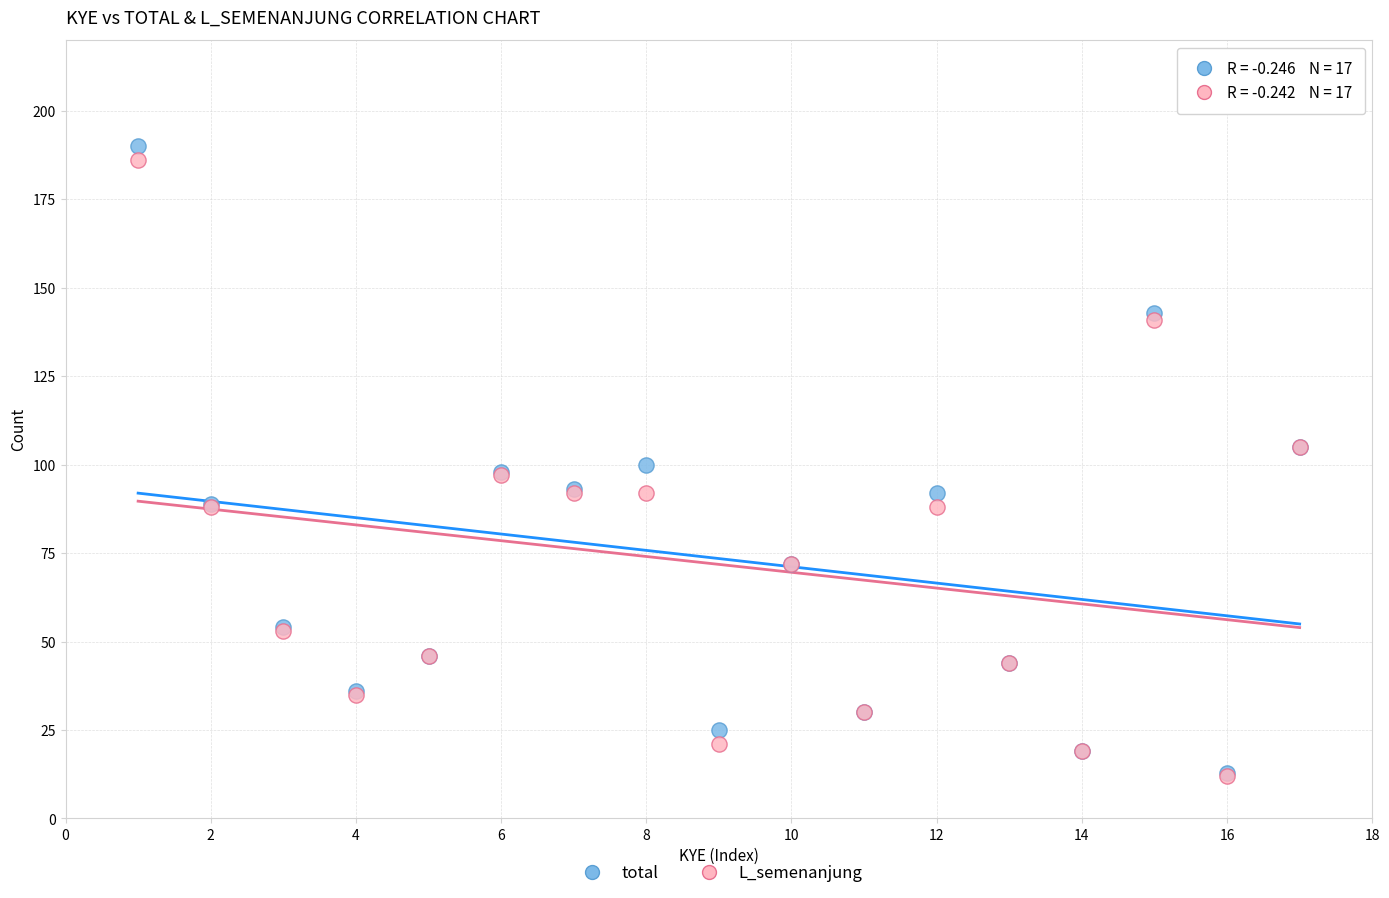

What are all the series names shown in the legend?

total, L_semenanjung